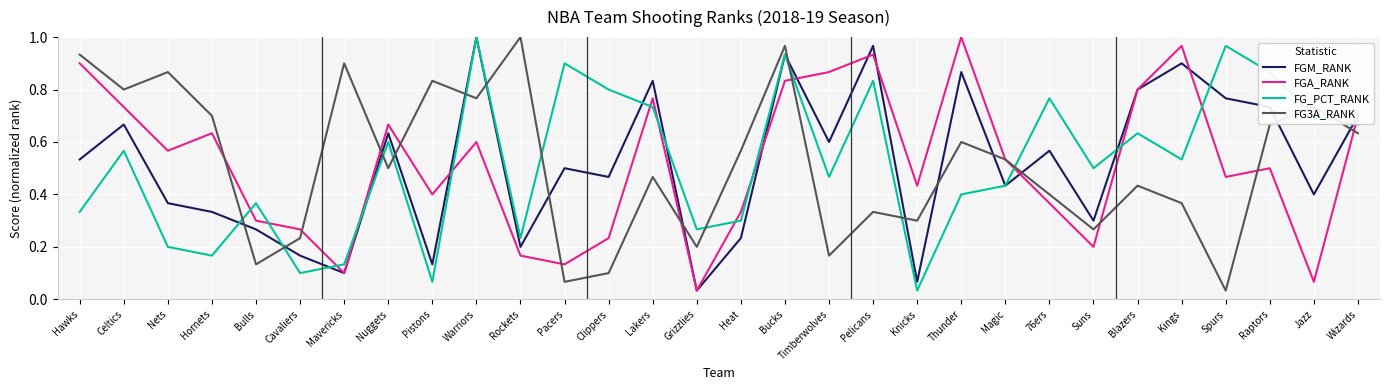

Which series changed the most between Nets and Bucks?

FG_PCT_RANK